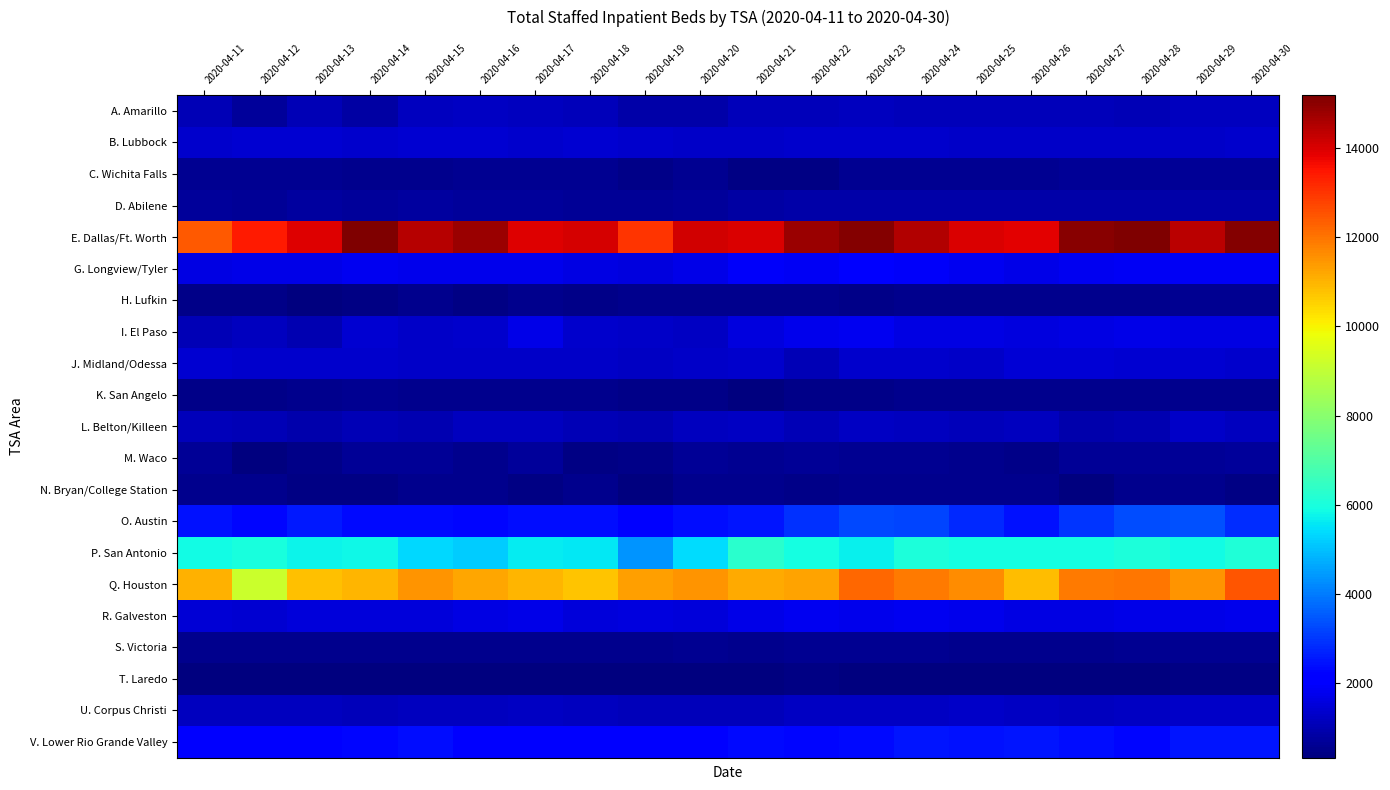

What is the difference between the highest and lowest values at 2020-04-13?

13609